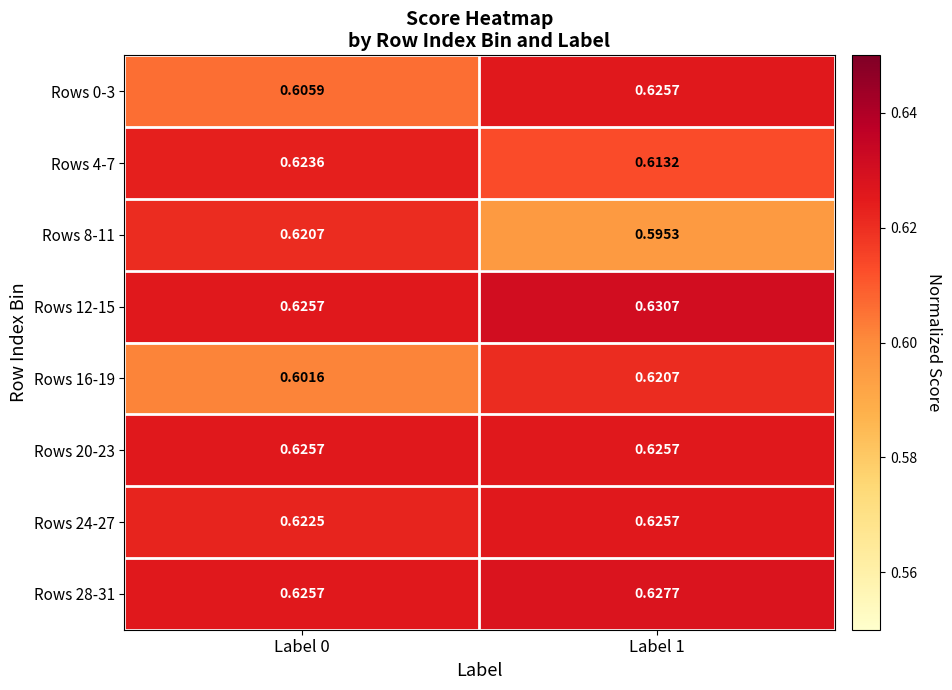

What is the total value across all series at Label 1?

5.0